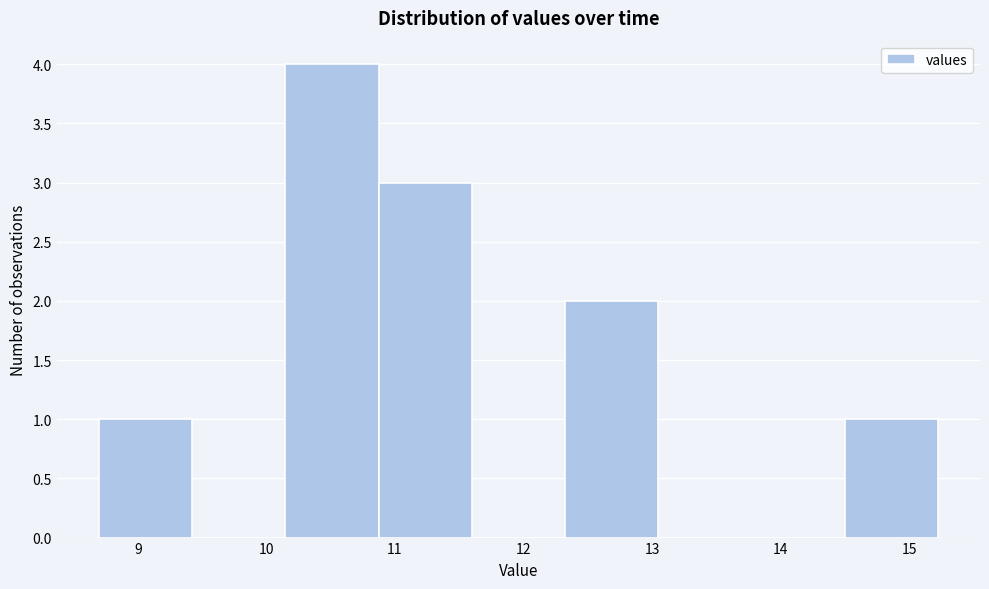

Reading left to right, transcribe this chart: for each bar, give the range it covers on the x-axis and its height. Neither the bar edges nor the heights are printed on the chart, so give them approximately, as read against the axes.

8.7 to 9.4: 1
9.4 to 10.1: 0
10.1 to 10.9: 4
10.9 to 11.6: 3
11.6 to 12.3: 0
12.3 to 13.0: 2
13.0 to 13.8: 0
13.8 to 14.5: 0
14.5 to 15.2: 1